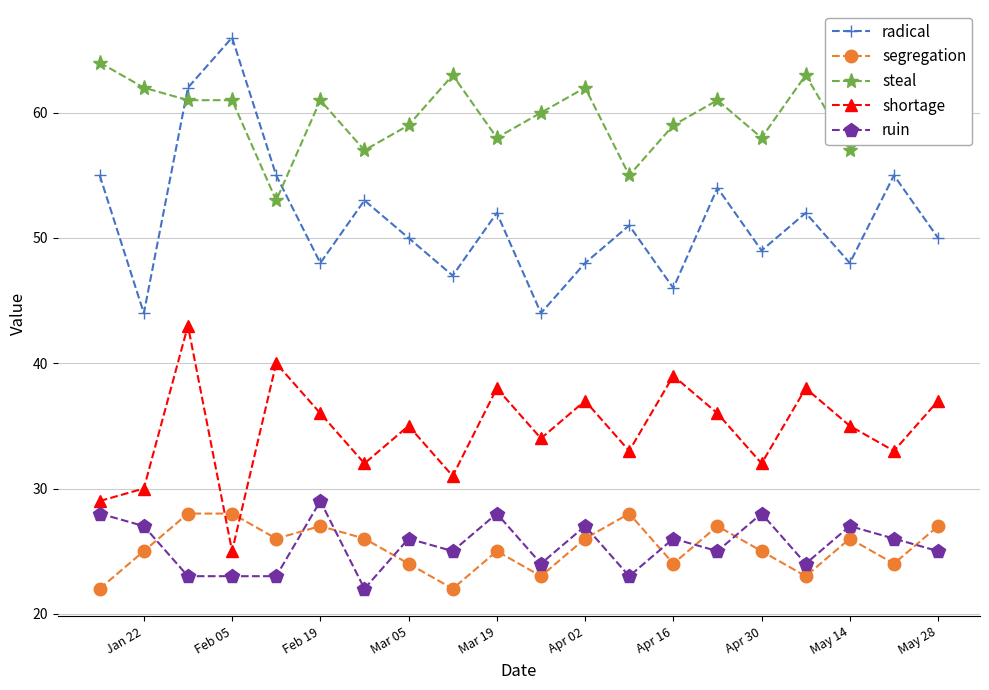

What is the value of the shortage point at the 3rd from the left?

43